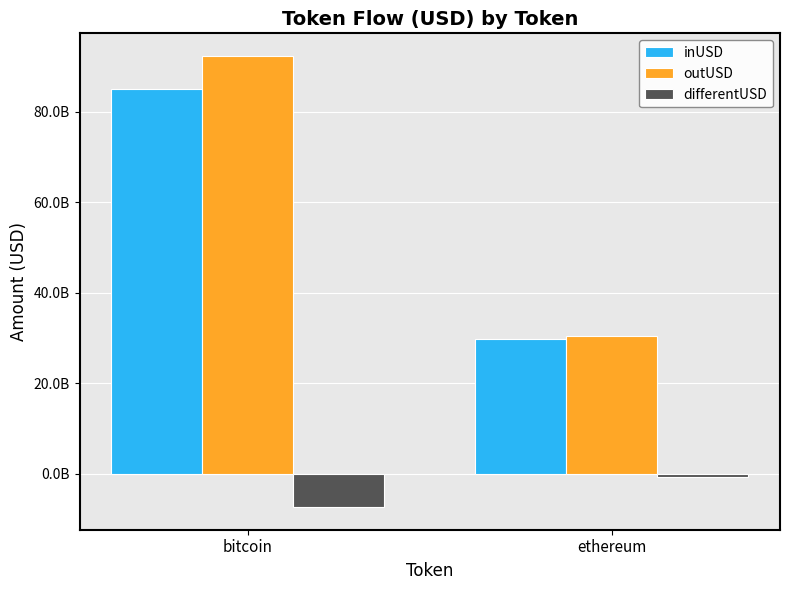

Does the chart contain any negative values?

Yes